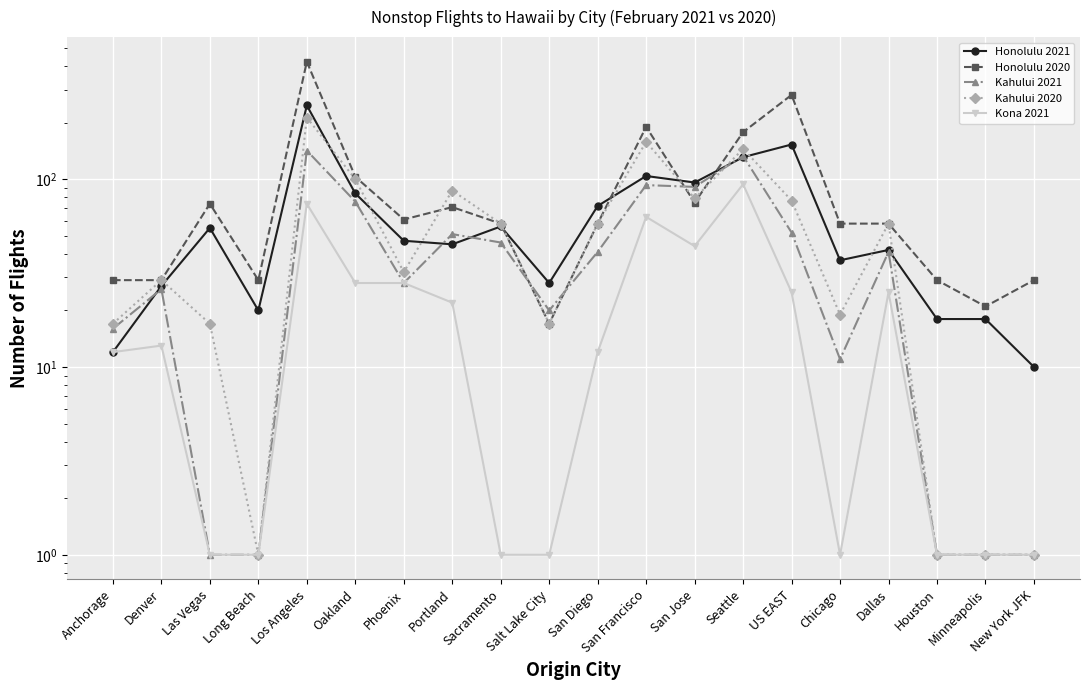

How many values in the Kahului 2020 series exceed 58?

7